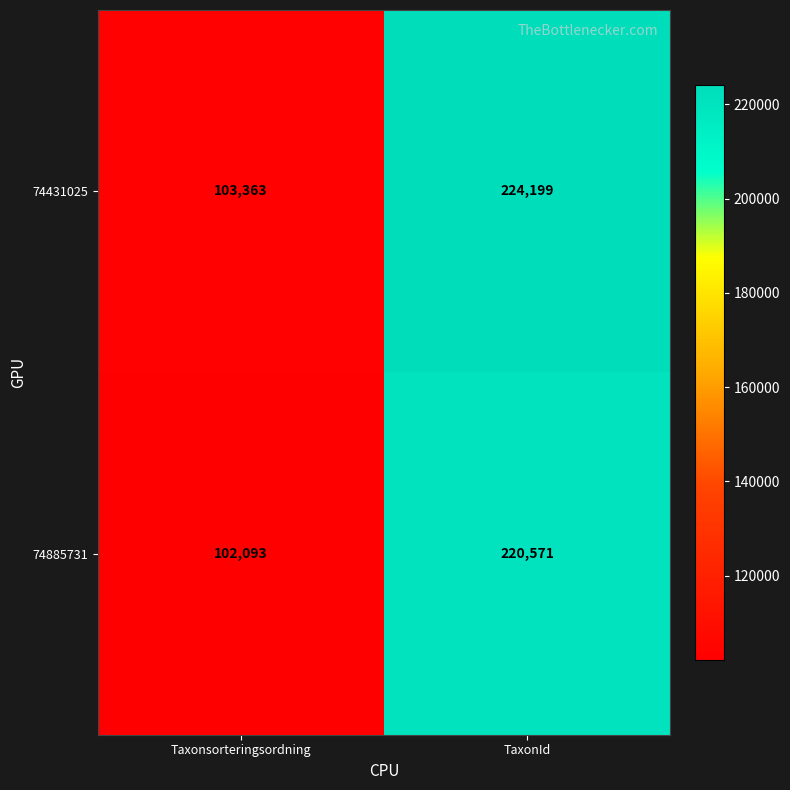

True or false: 74885731 has a value of 114118 at TaxonId.

False